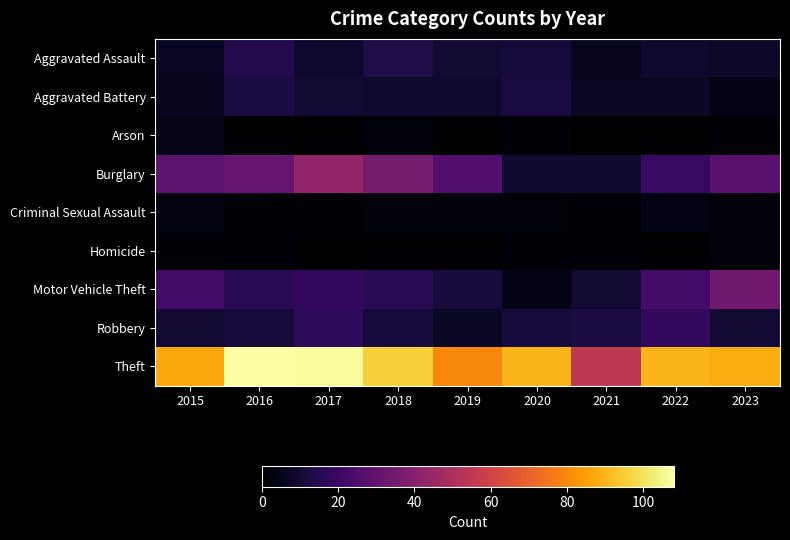

At how many categories does at least one series exceed 92?

3